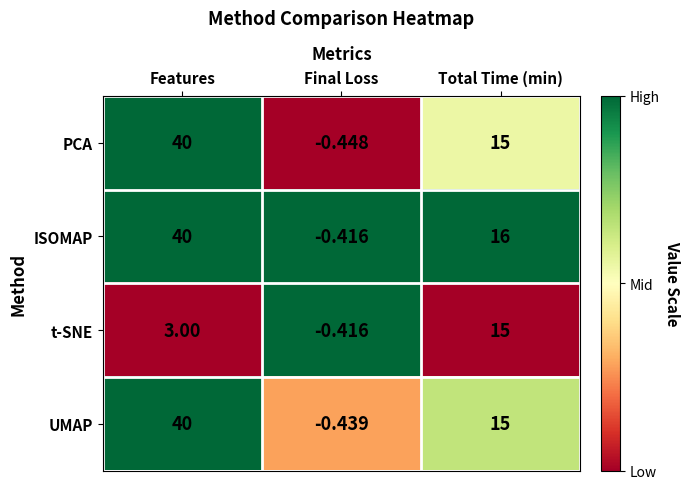

What is the total value across all series at Features?

123.0